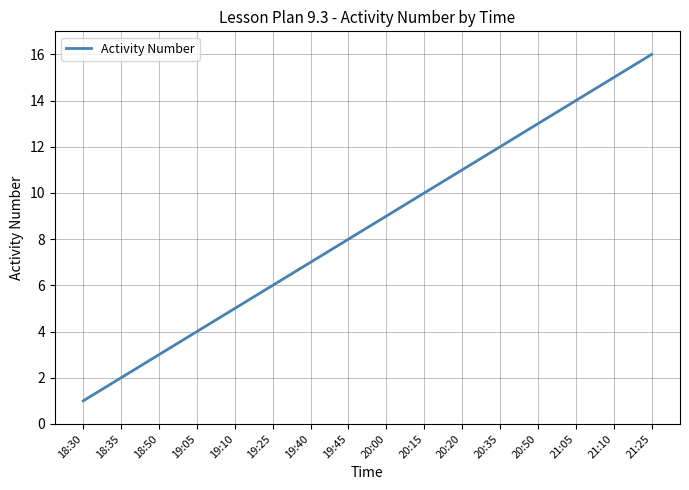

True or false: the data shows 16 at 21:25.

True